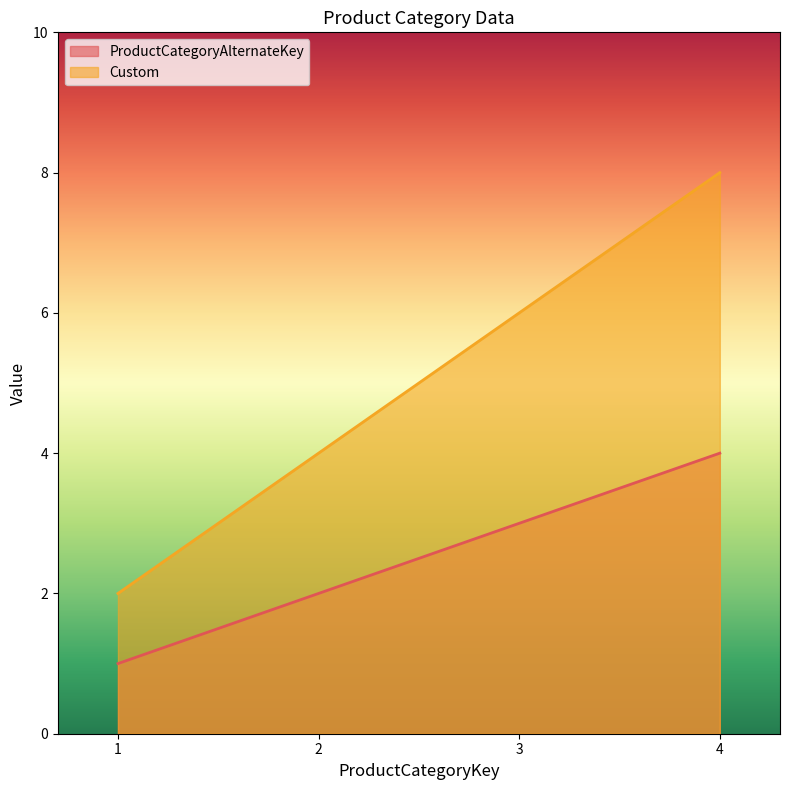

Rank the categories by Custom value from lowest to highest.

1, 2, 3, 4